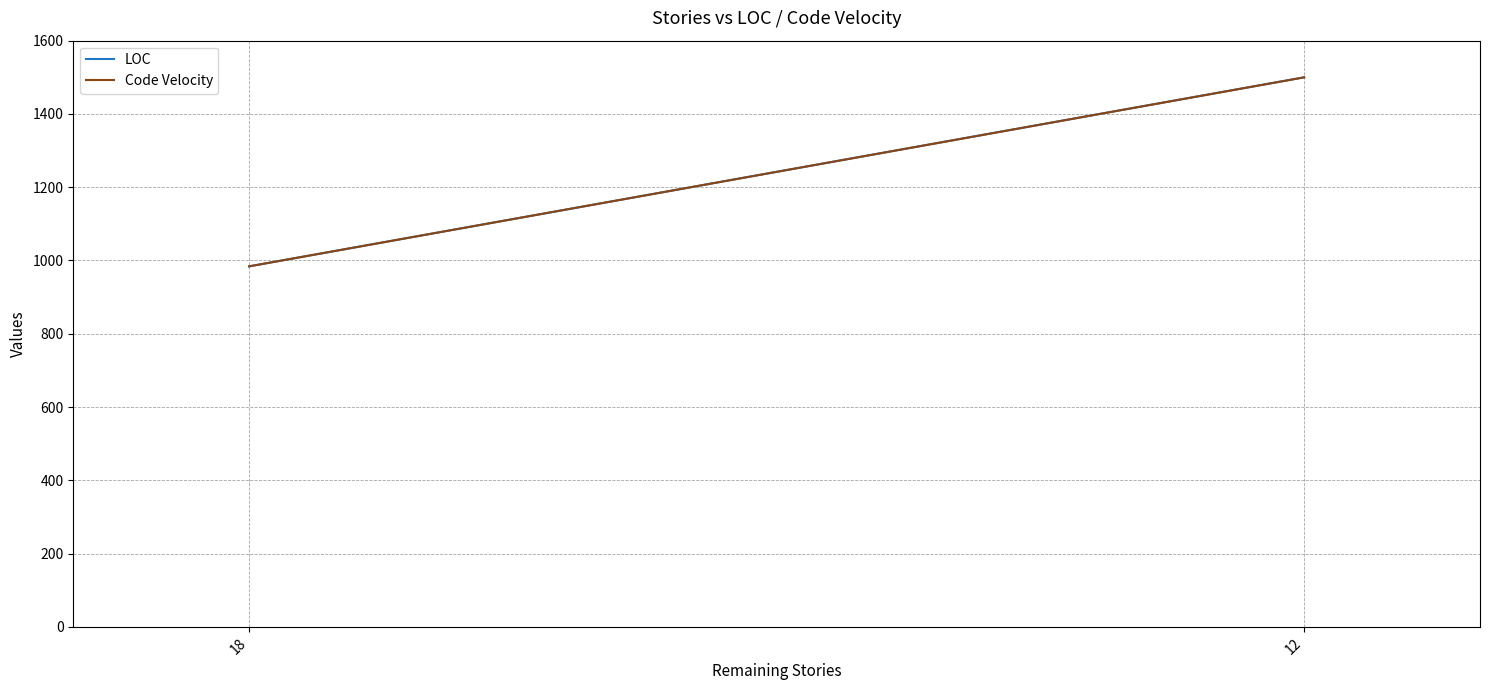

Which category has the highest value across all series?

12